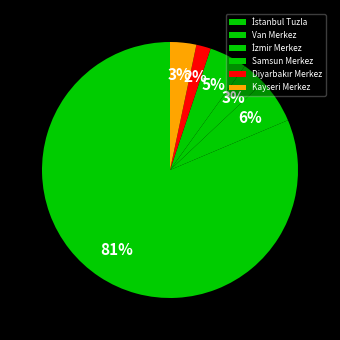

To the nearest percent, what percentage of the pie is Samsun Merkez?

5%